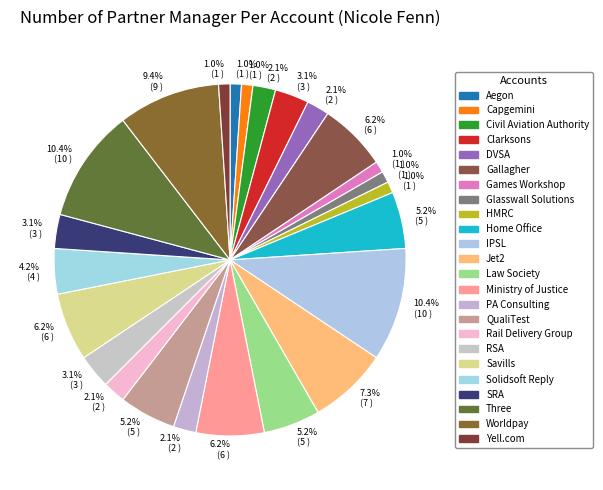

What is the smallest slice in the pie chart?

Aegon